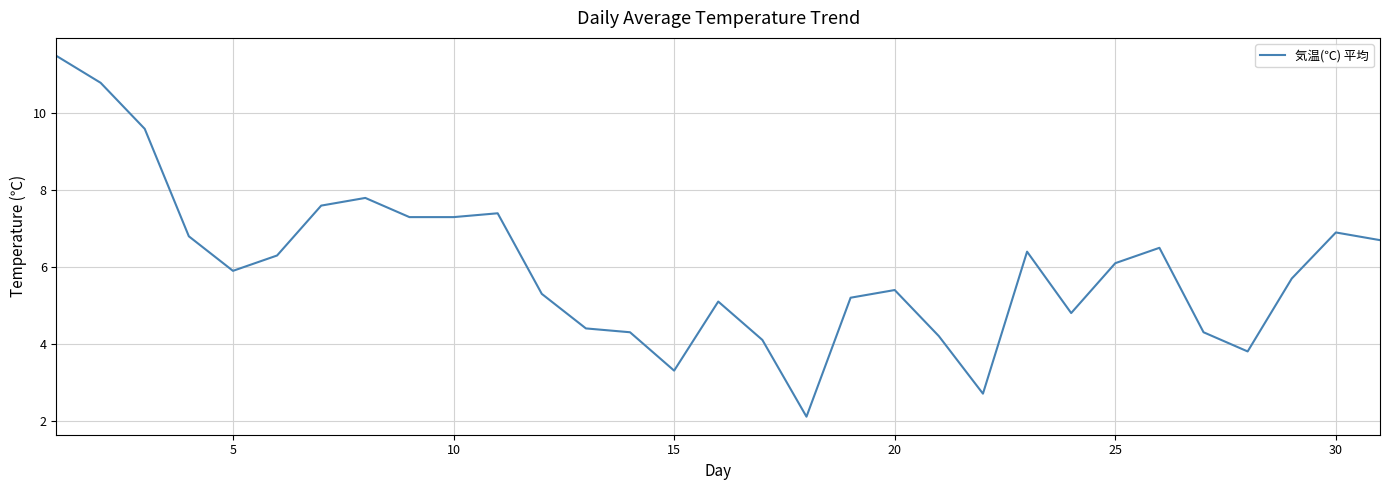

What is the greatest value displayed?

11.5